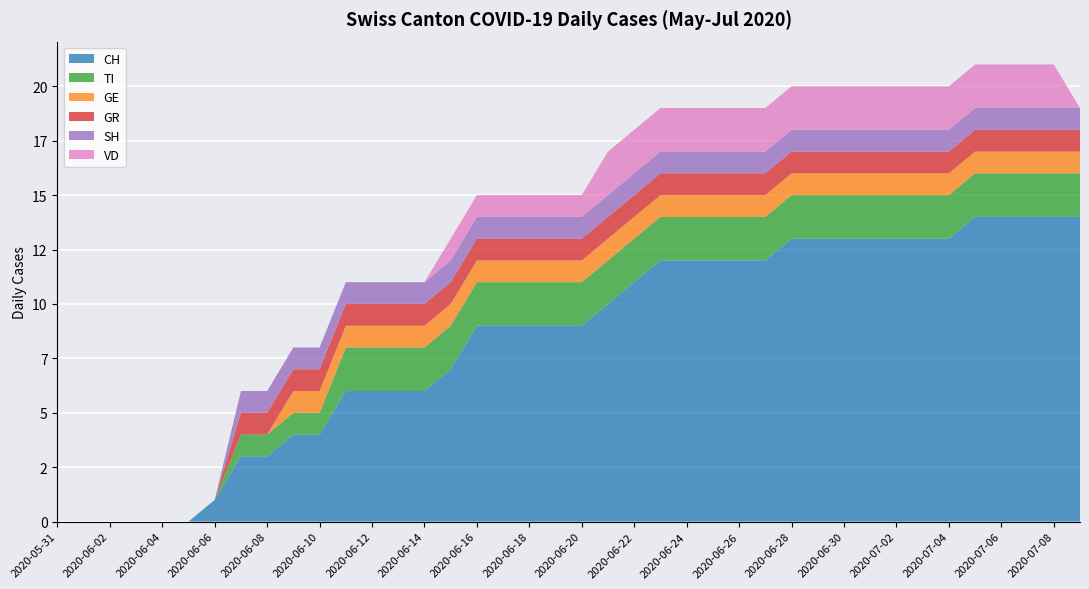

Reading right to left, what are all the values shown in this chart?

CH: 14	14	14	14	14	13	13	13	13	13	13	13	12	12	12	12	12	11	10	9	9	9	9	9	7	6	6	6	6	4	4	3	3	1	0	0	0	0	0	0
TI: 2	2	2	2	2	2	2	2	2	2	2	2	2	2	2	2	2	2	2	2	2	2	2	2	2	2	2	2	2	1	1	1	1	0	0	0	0	0	0	0
GE: 1	1	1	1	1	1	1	1	1	1	1	1	1	1	1	1	1	1	1	1	1	1	1	1	1	1	1	1	1	1	1	0	0	0	0	0	0	0	0	0
GR: 1	1	1	1	1	1	1	1	1	1	1	1	1	1	1	1	1	1	1	1	1	1	1	1	1	1	1	1	1	1	1	1	1	0	0	0	0	0	0	0
SH: 1	1	1	1	1	1	1	1	1	1	1	1	1	1	1	1	1	1	1	1	1	1	1	1	1	1	1	1	1	1	1	1	1	0	0	0	0	0	0	0
VD: 0	2	2	2	2	2	2	2	2	2	2	2	2	2	2	2	2	2	2	1	1	1	1	1	1	0	0	0	0	0	0	0	0	0	0	0	0	0	0	0